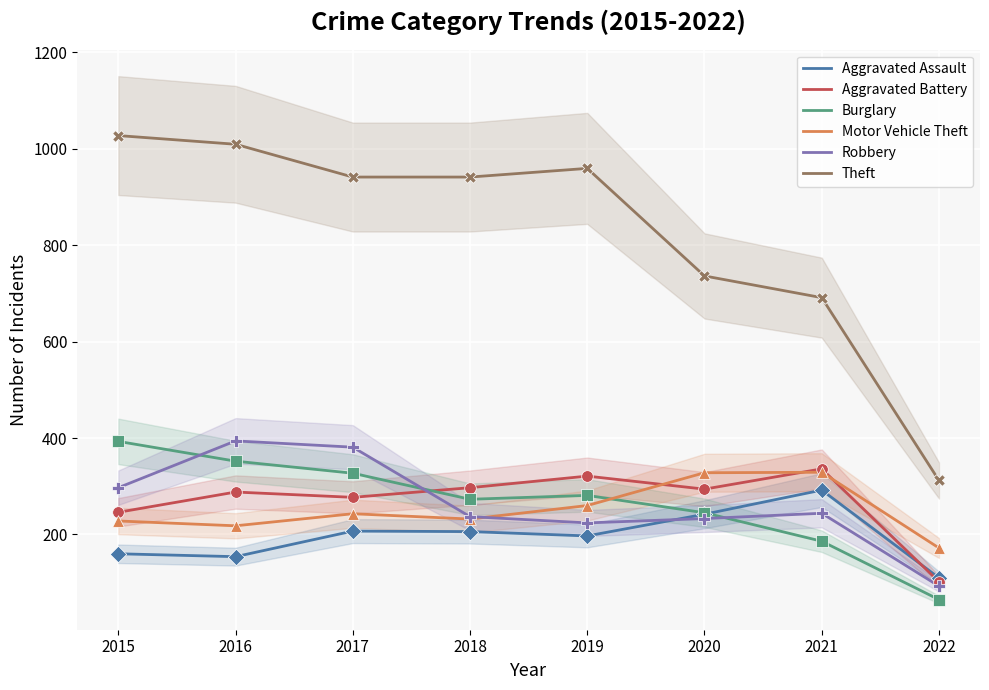

At which category is the sum across all series the highest?

2016